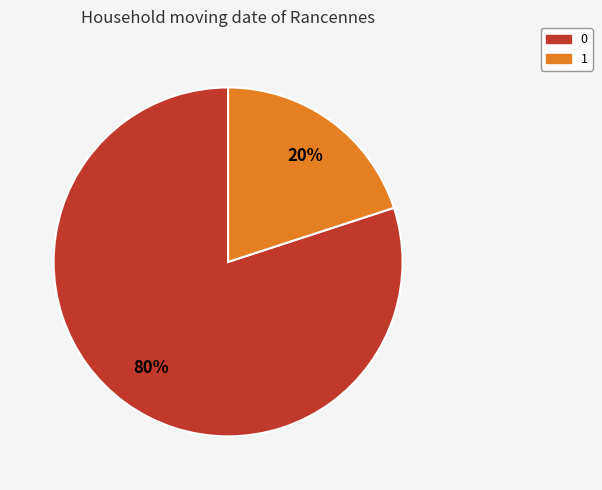

How many segments does this pie chart have?

2